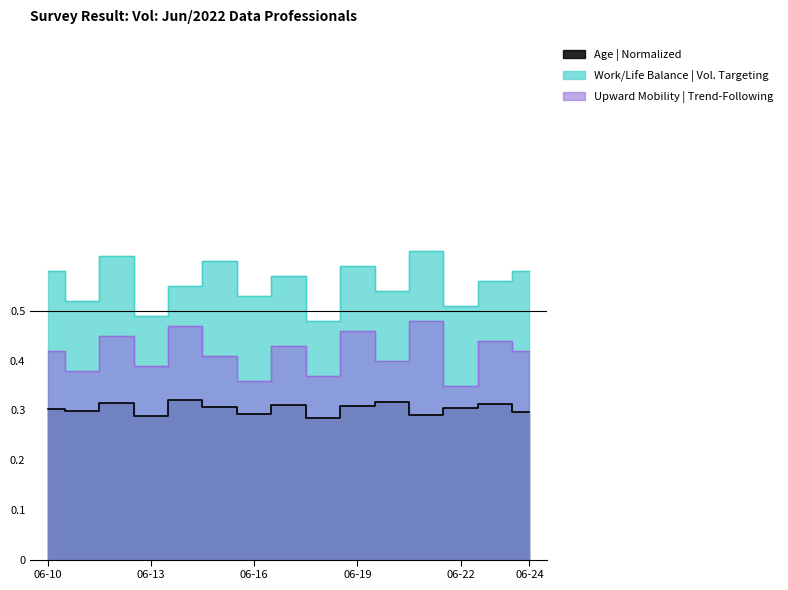

Reading right to left, list all the values displayed in this chart.

Age: 0.3	0.3	0.3	0.3	0.3	0.3	0.3	0.3	0.3	0.3	0.3	0.3	0.3	0.3	0.3
Work/Life Balance: 0.6	0.6	0.5	0.6	0.5	0.6	0.5	0.6	0.5	0.6	0.6	0.5	0.6	0.5	0.6
Upward Mobility: 0.4	0.4	0.3	0.5	0.4	0.5	0.4	0.4	0.4	0.4	0.5	0.4	0.5	0.4	0.4